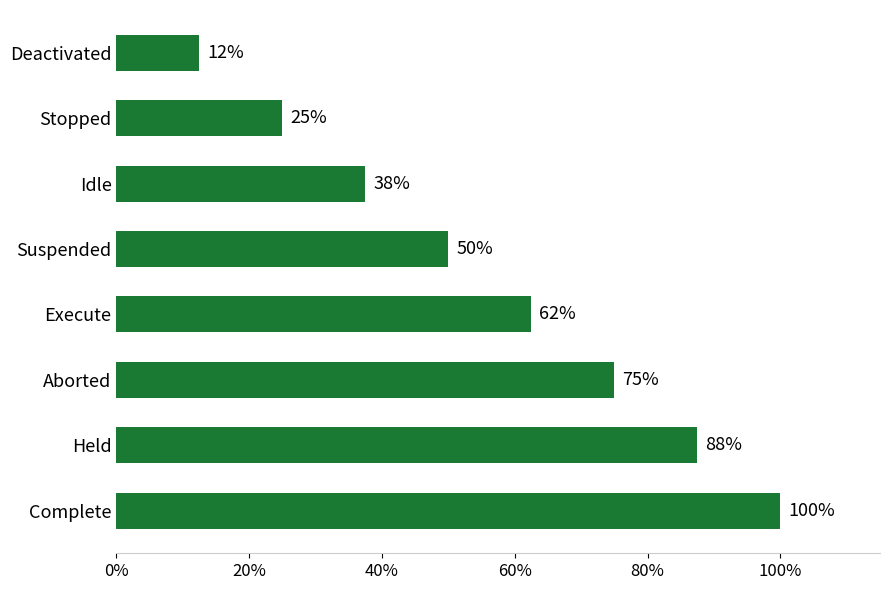

List the labels in order of value, smallest first.

Deactivated, Stopped, Idle, Suspended, Execute, Aborted, Held, Complete